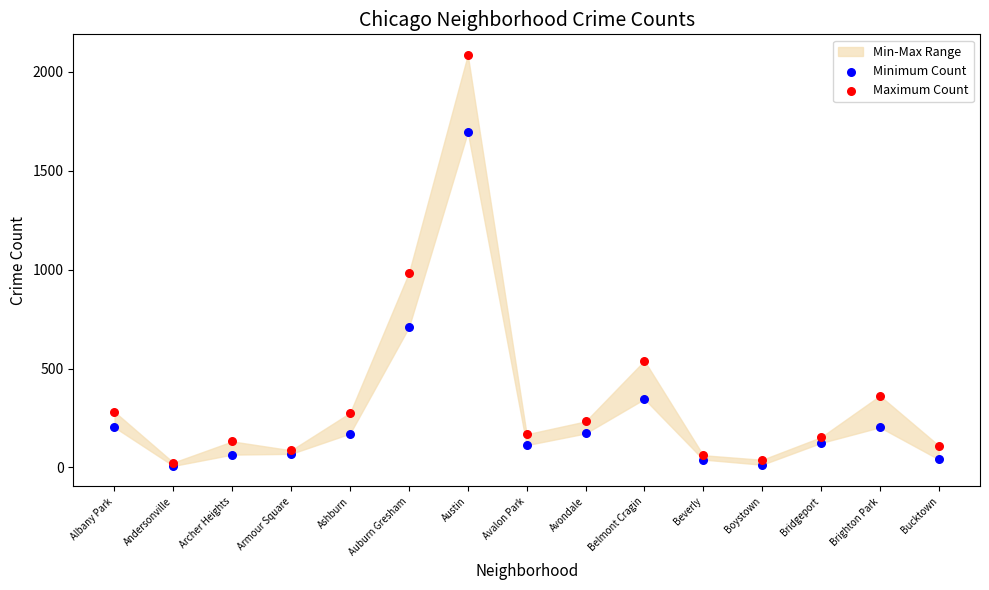

In the Maximum Count series, what Y value is closest to 1055?

983